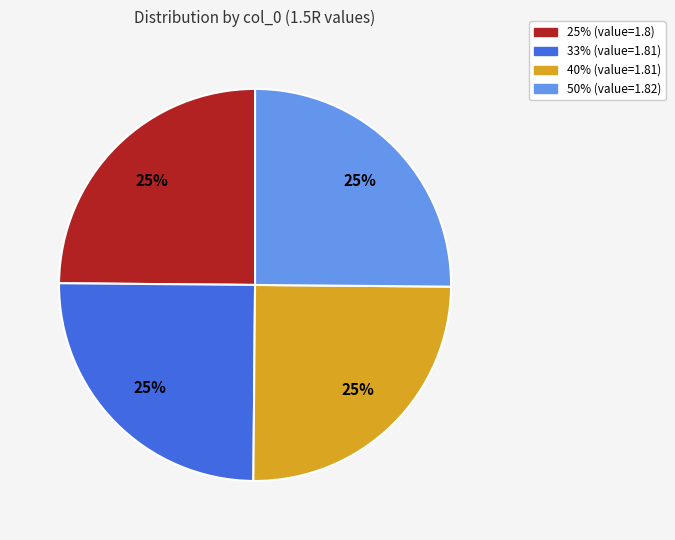

Is there a majority slice in this chart?

No